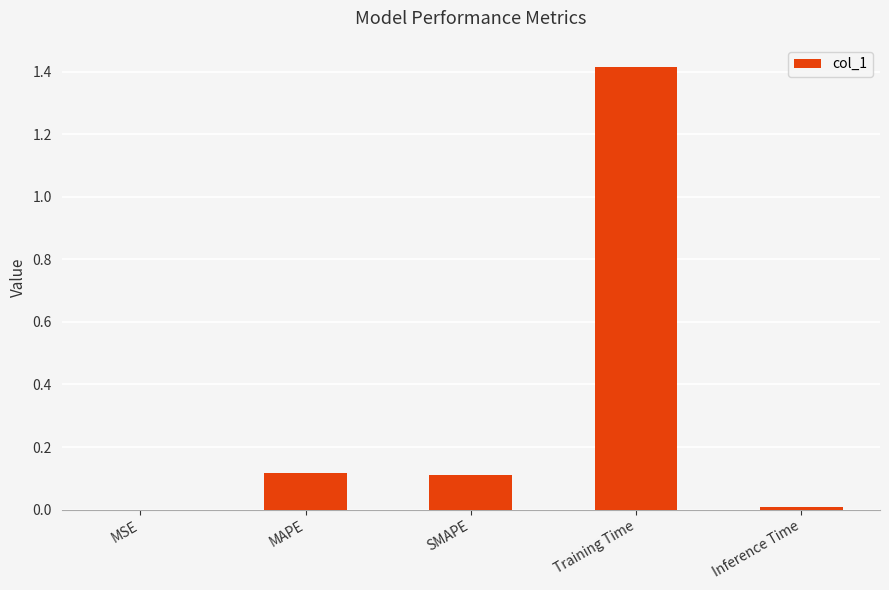

The chart shows a value of 2.4 at Training Time. True or false?

False